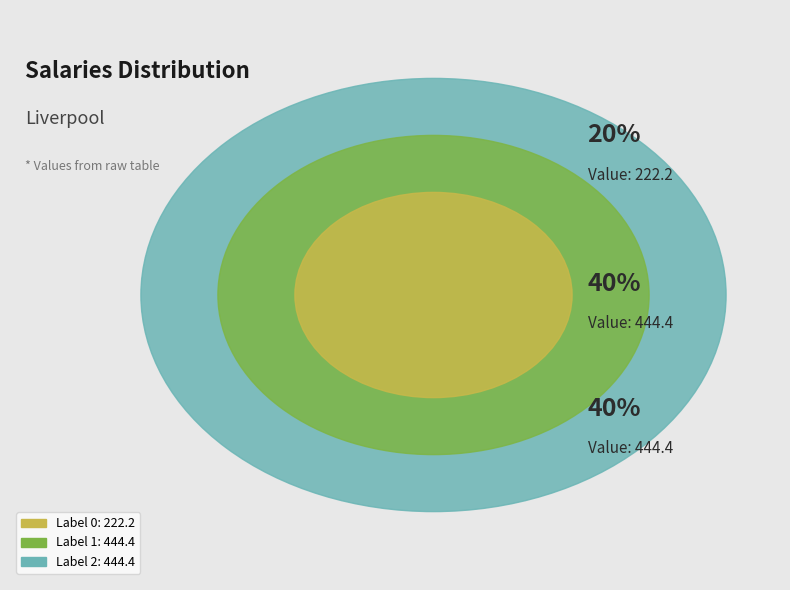

How many segments does this pie chart have?

3